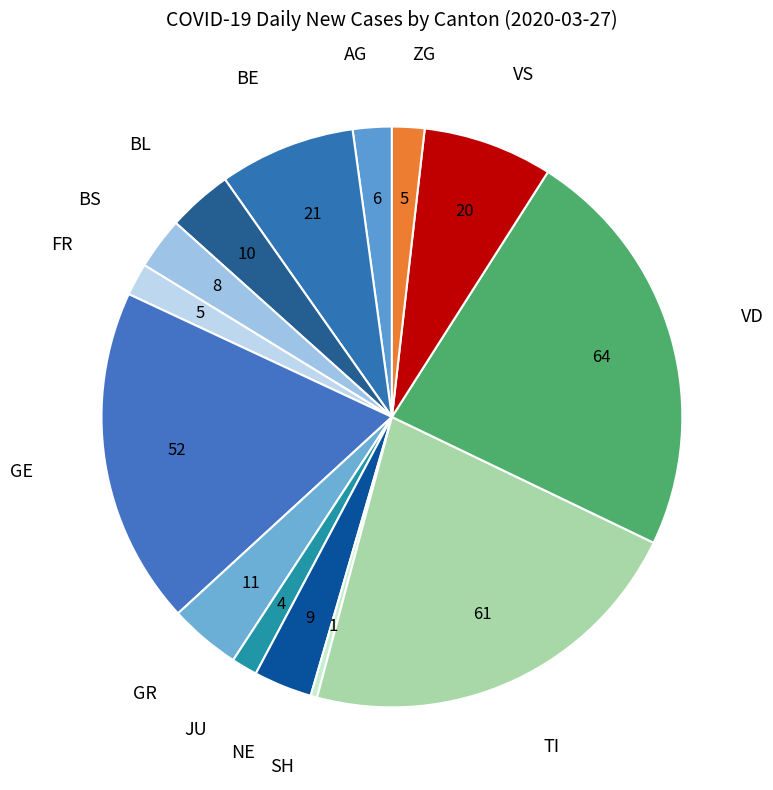

How many slices are in this pie chart?

14